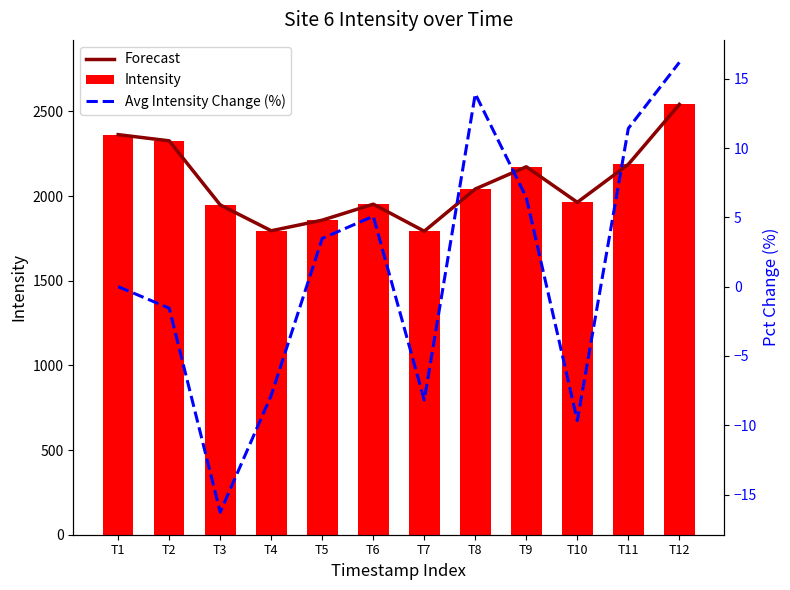

What is the sum of the Intensity values at T3 and T10?

3910.4